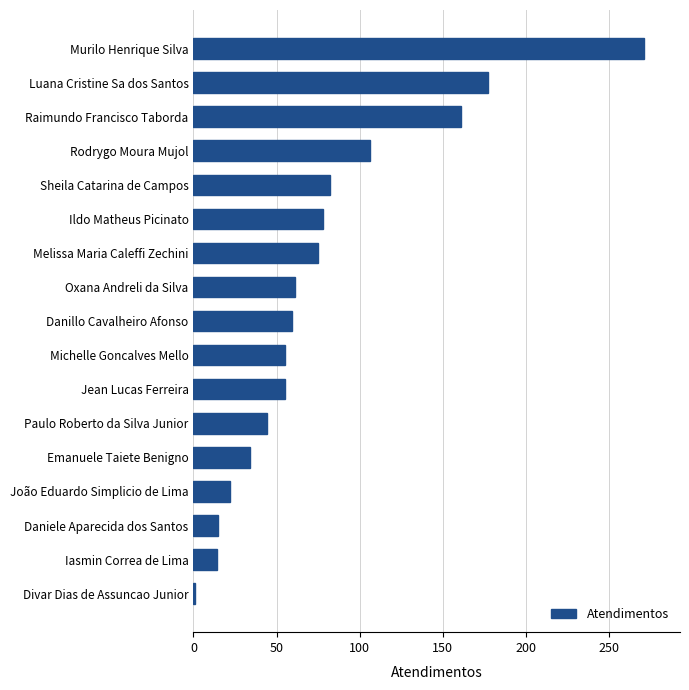

Which label corresponds to the smallest value in the chart?

Divar Dias de Assuncao Junior